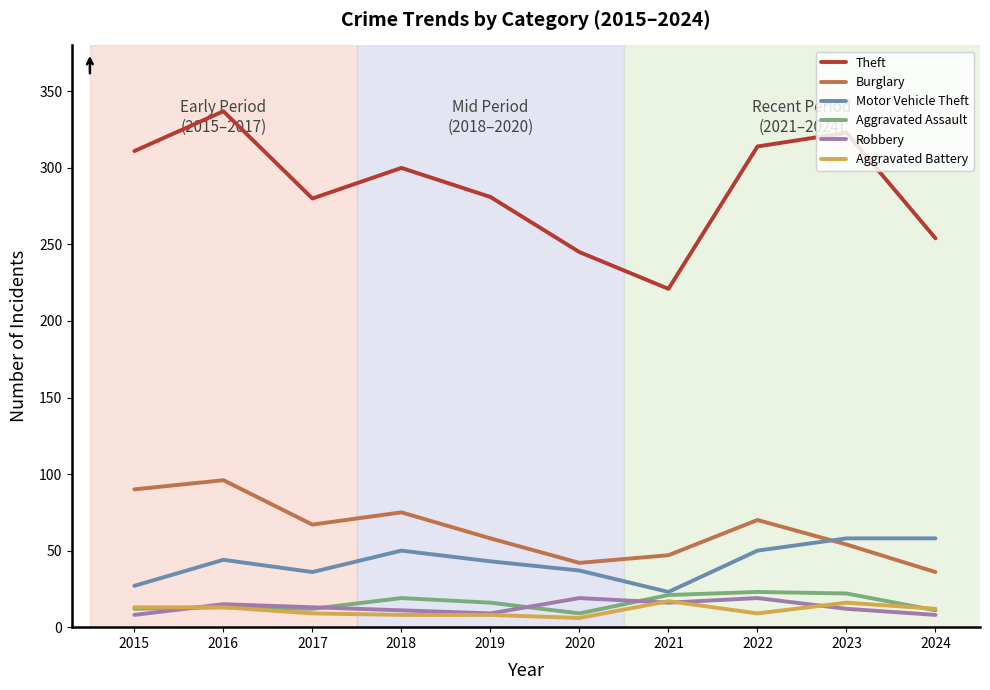

Where does the Aggravated Assault series first go above 16?

2018